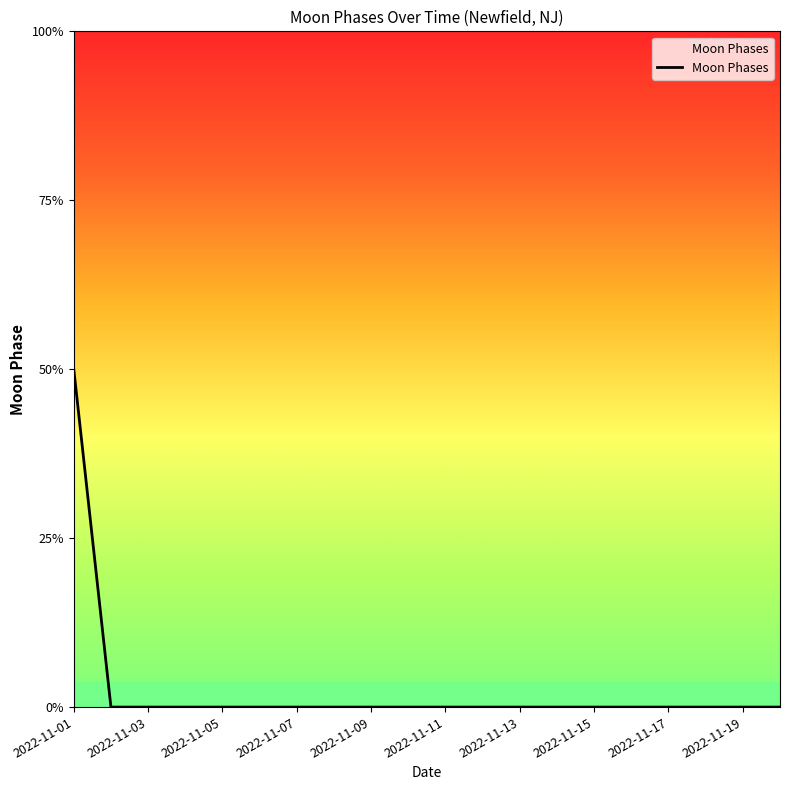

Is this an area chart (filled region under the line)?

Yes